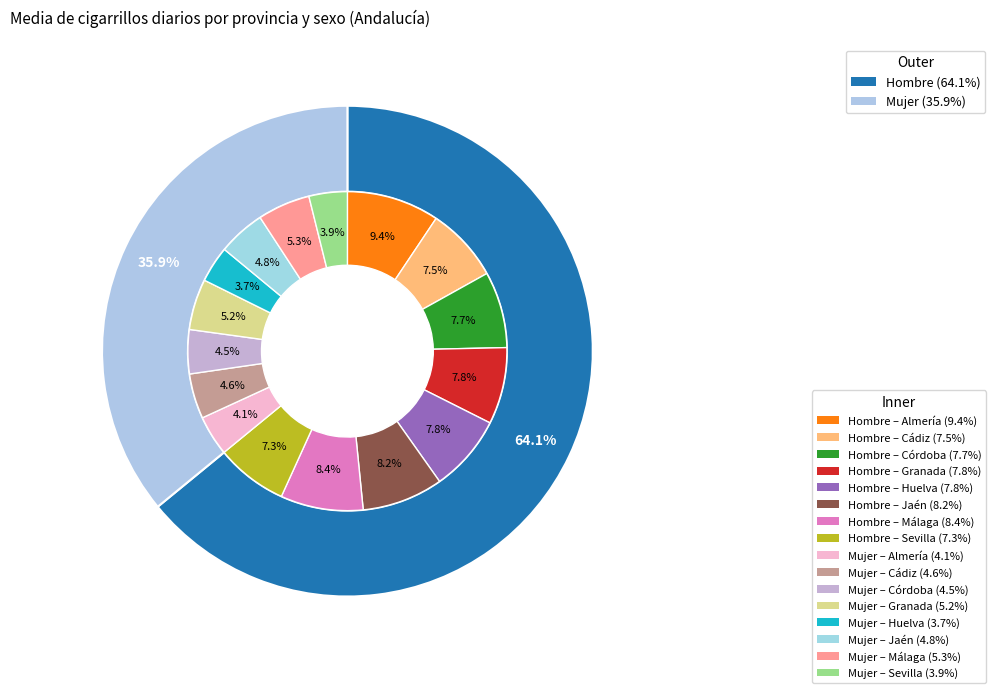

Which has a higher value, 3 or 5?

5